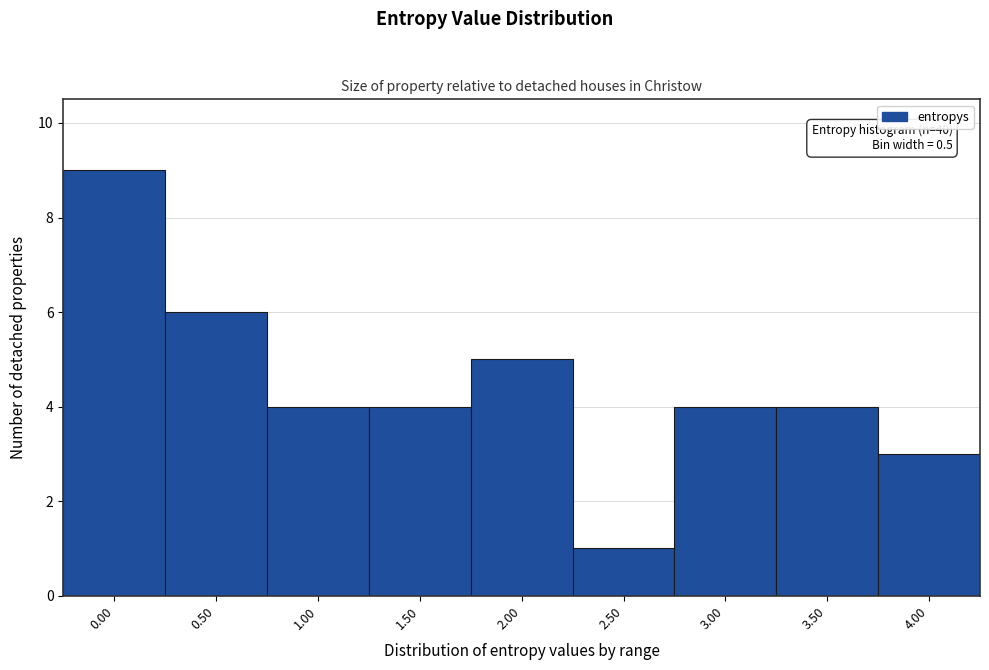

Reading left to right, list all the values displayed in this chart.

9	6	4	4	5	1	4	4	3